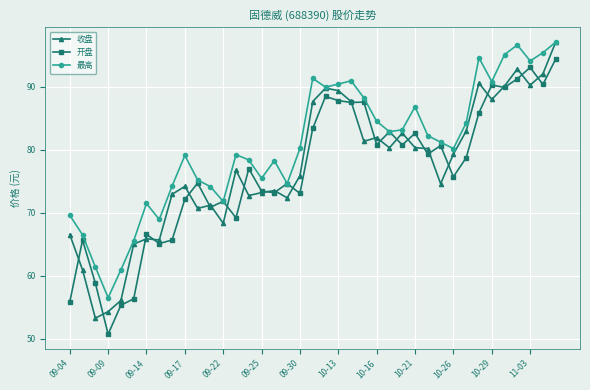

True or false: 开盘 has more than 0 points higher than both neighbors.

True